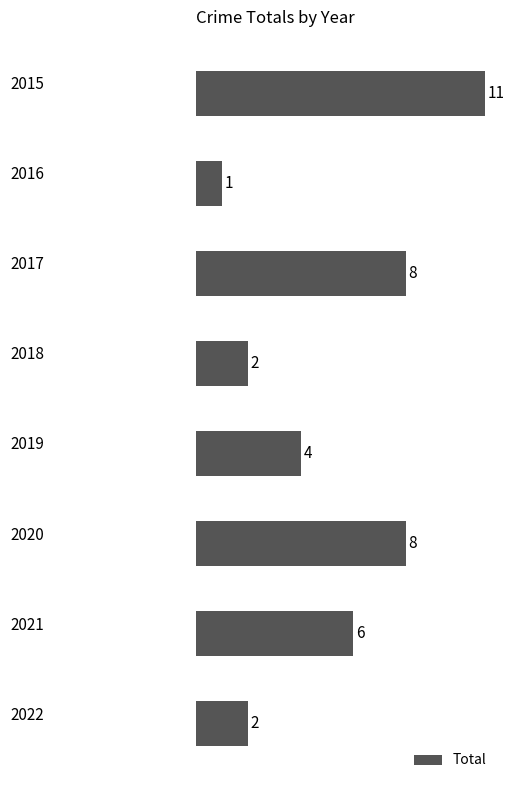

Count the values in the range 2 to 8.

6